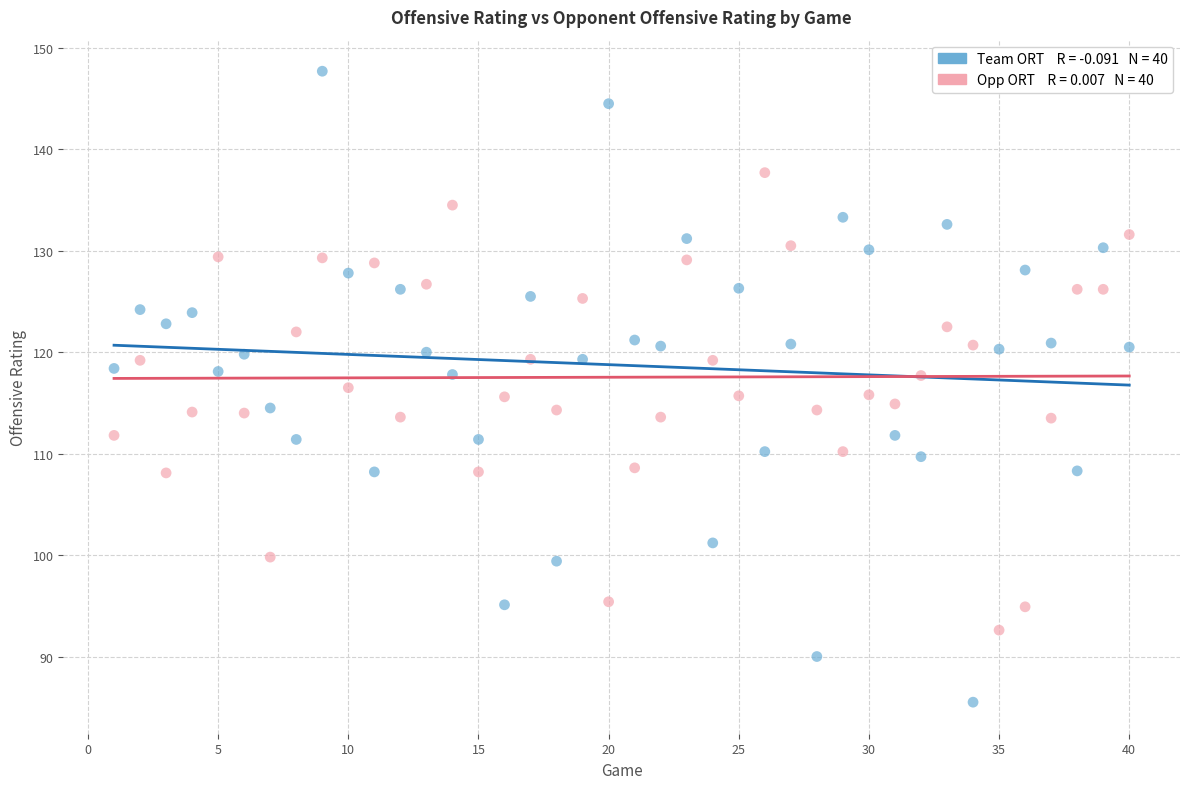

Across all data points, what is the range of X values (max minus min)?

39.0